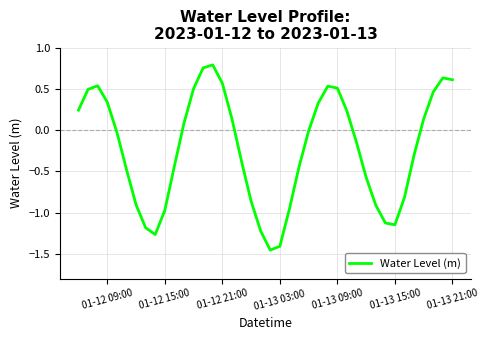

What is the difference between the maximum and minimum values?

2.2